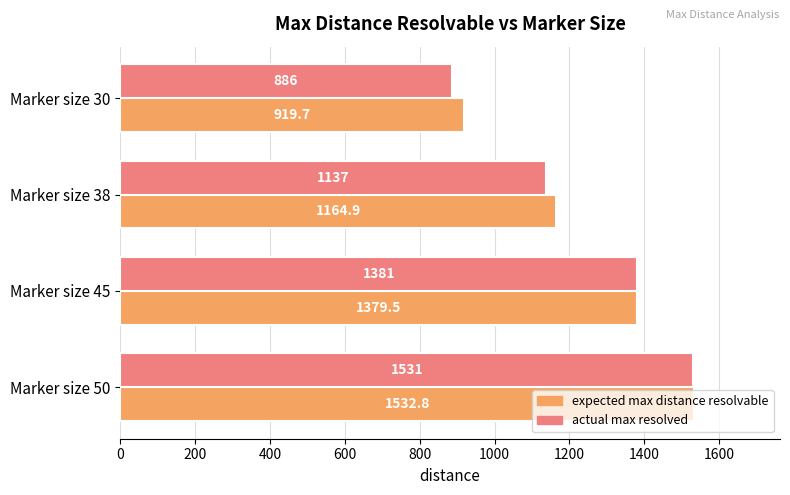

Which series has the largest total across all categories?

expected max distance resolvable